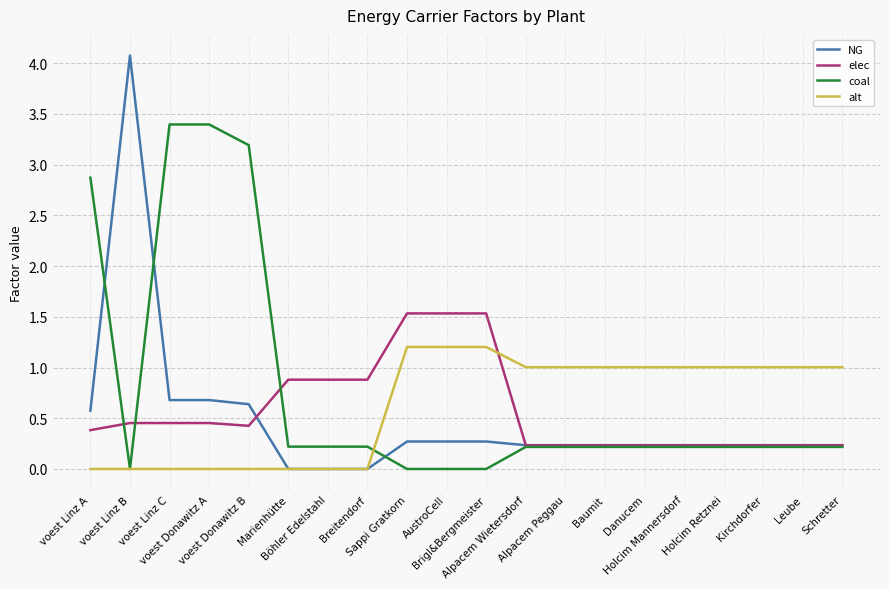

How many lines are shown in the chart?

4